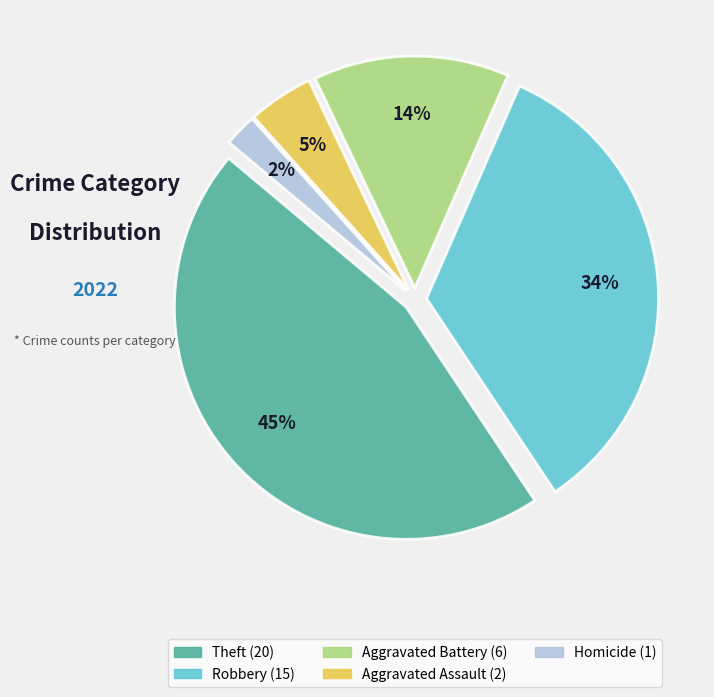

Is there any slice that represents more than half of the pie?

No